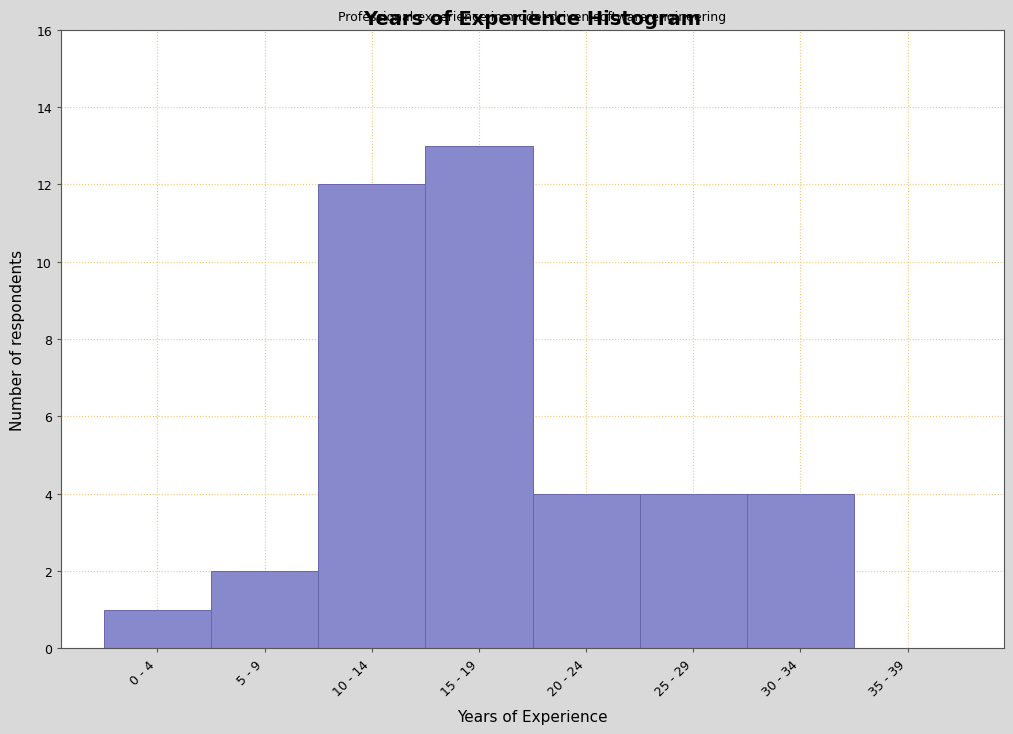

Reading left to right, what are all the values shown in this chart?

0 - 4=1	5 - 9=2	10 - 14=12	15 - 19=13	20 - 24=4	25 - 29=4	30 - 34=4	35 - 39=0